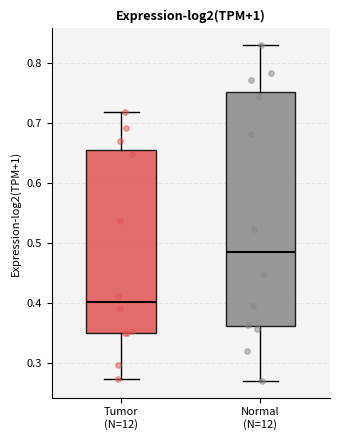

Comparing the boxes themselves (not the whiskers), which one is the tallest?

Normal (N=12)